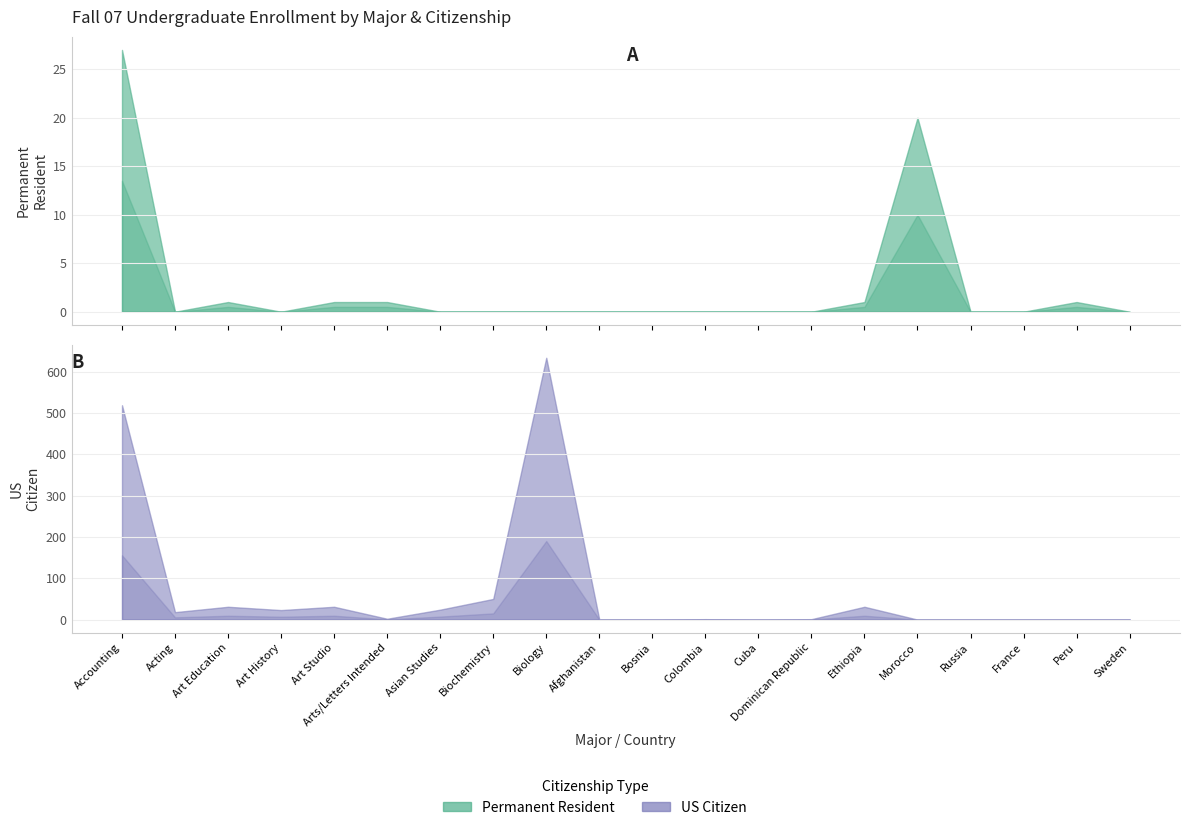

How many interior local valleys does the Permanent Resident series have?

2